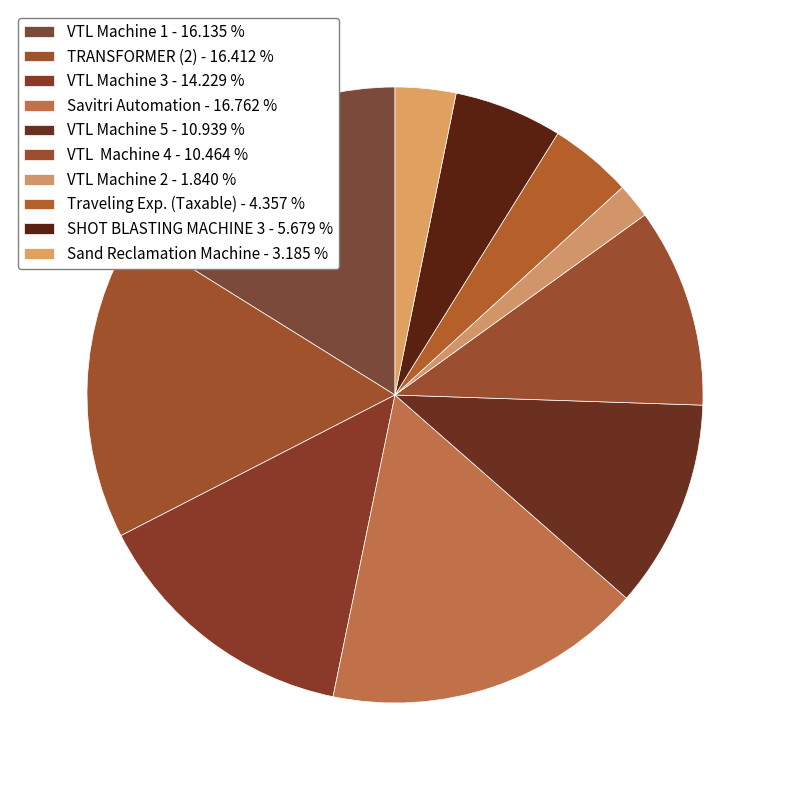

What is the smallest slice in the pie chart?

VTL Machine 2